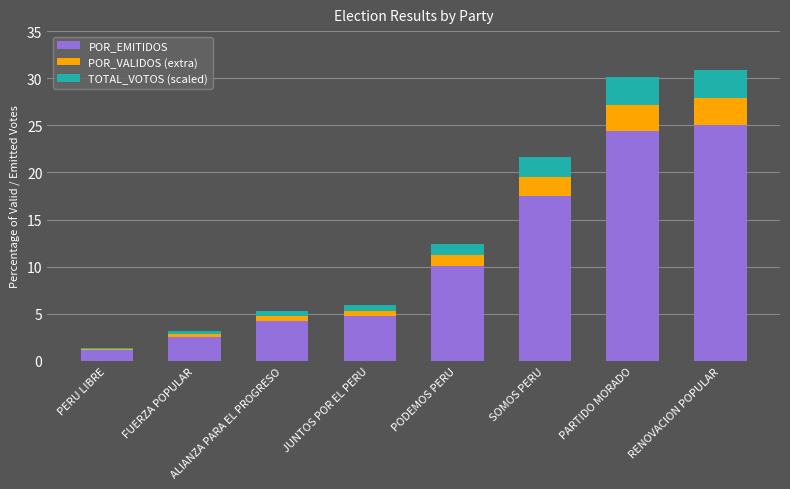

What is the value of the POR_EMITIDOS bar at the 2nd from the left?

2.6